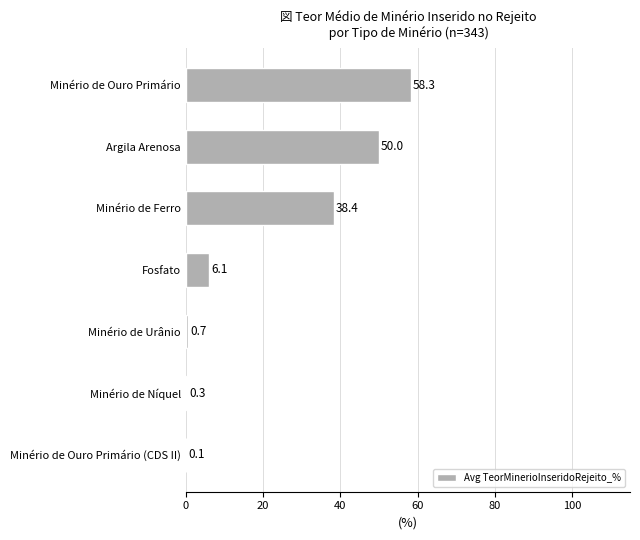

What is the sum of all values?

153.9